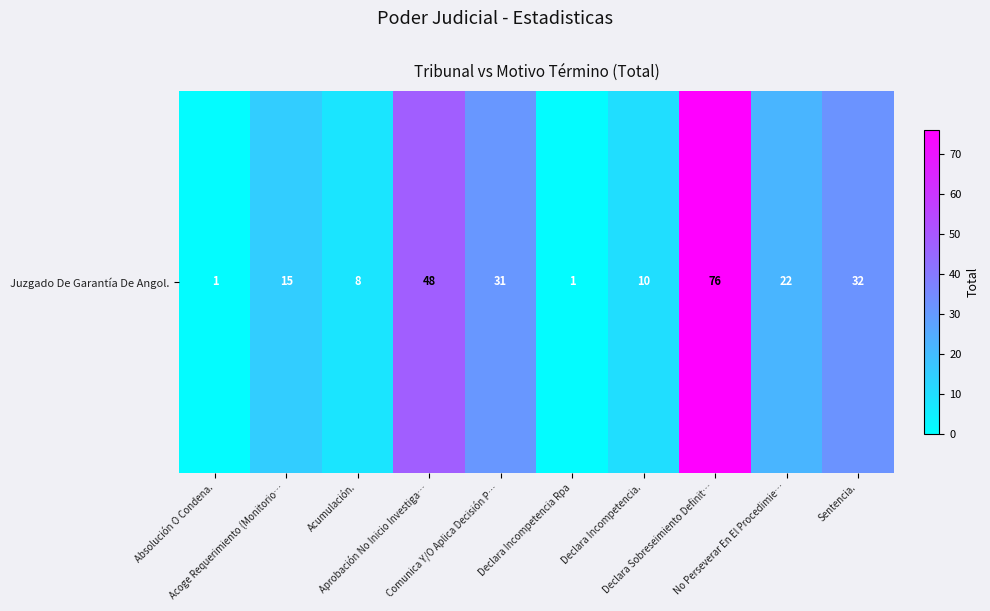

Reading right to left, transcribe all the data shown in this chart.

32	22	76	10	1	31	48	8	15	1